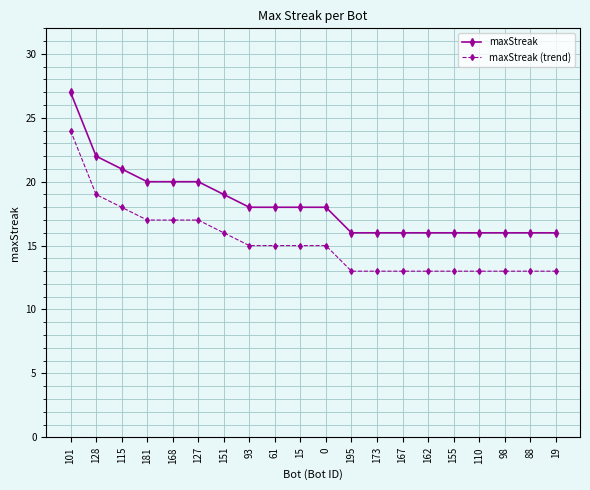

At which category is the sum across all series the highest?

101